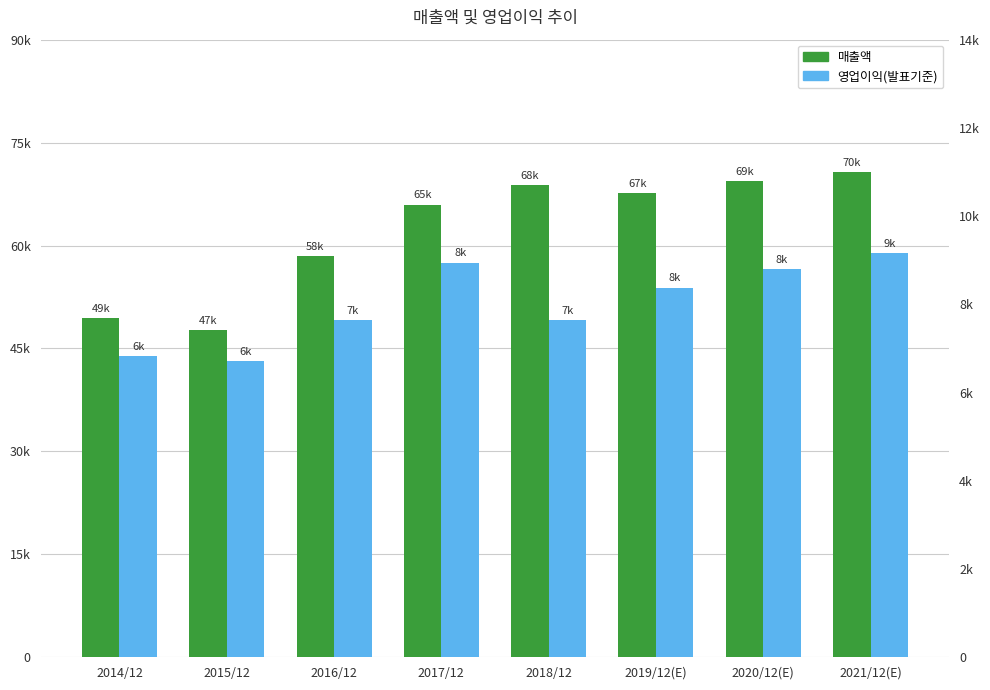

Where is 영업이익(발표기준) nearest to the value 7939?

2016/12